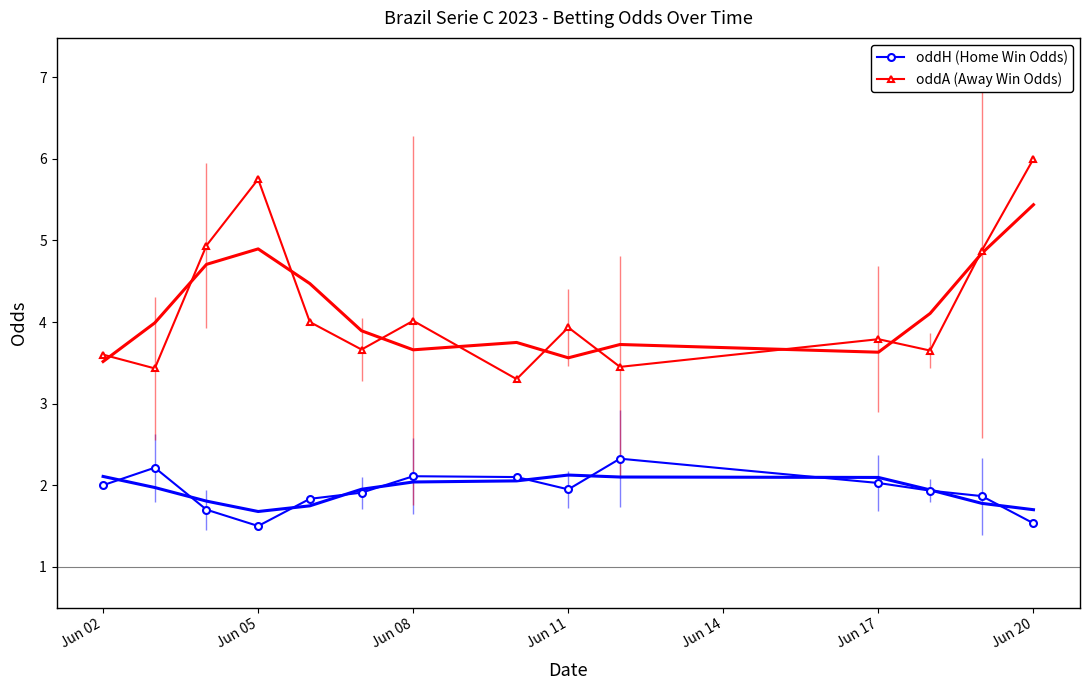

True or false: oddH (Home Win Odds) has more than 1 interior local peaks.

True